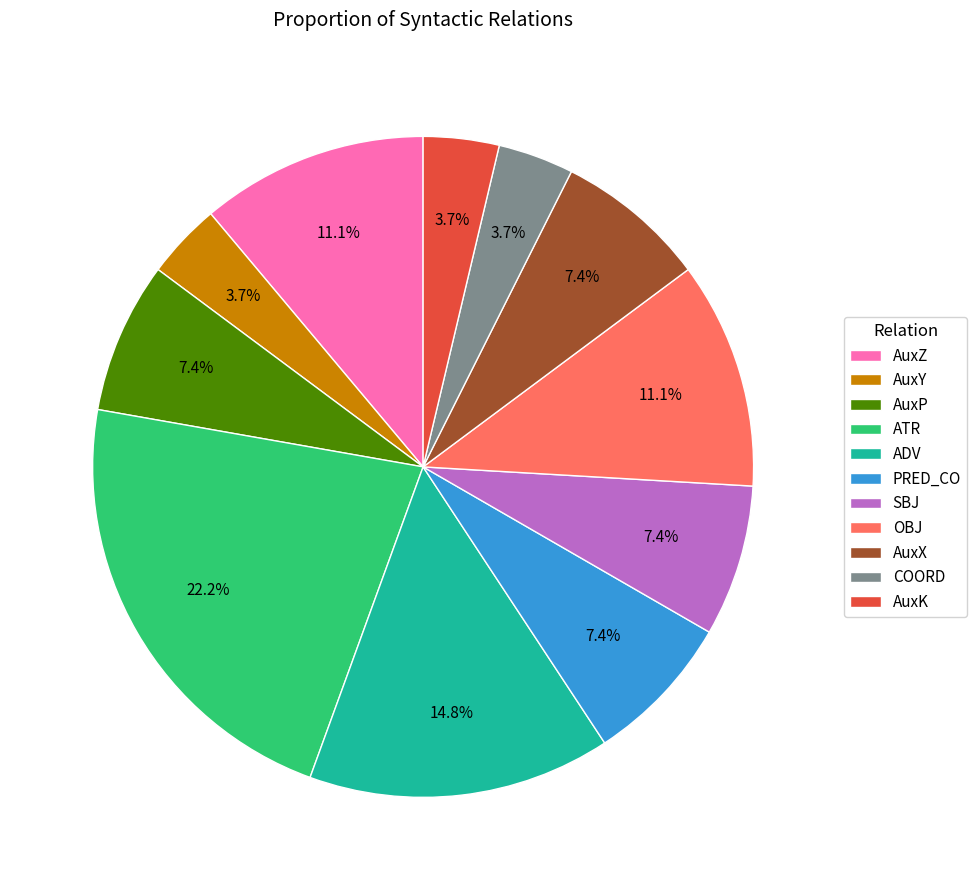

True or false: OBJ accounts for 11% of the total.

True